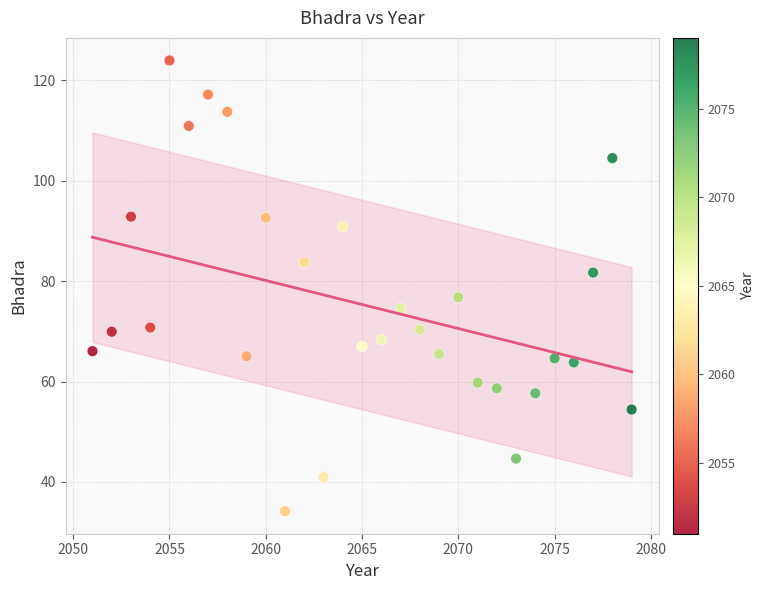

What is the range of Y values (max minus min)?

89.8